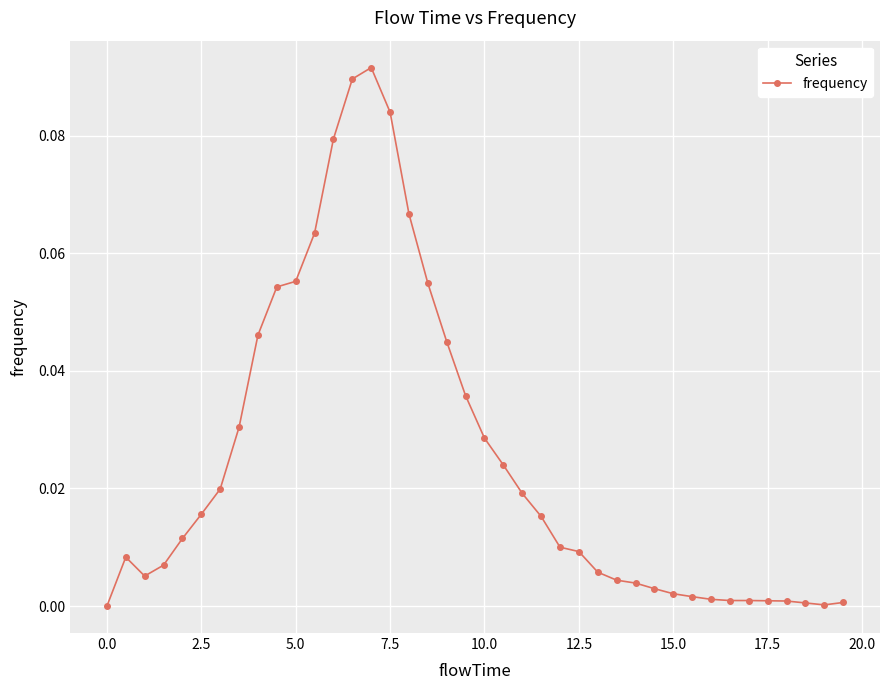

True or false: the data has more than 1 interior local peaks.

True